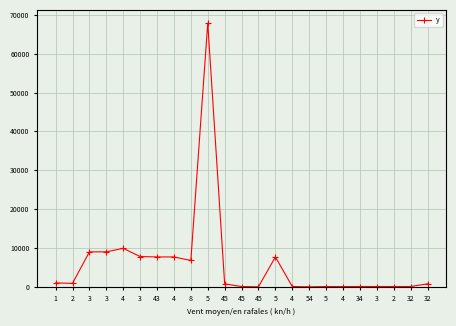

What is the sum of all values?

137364